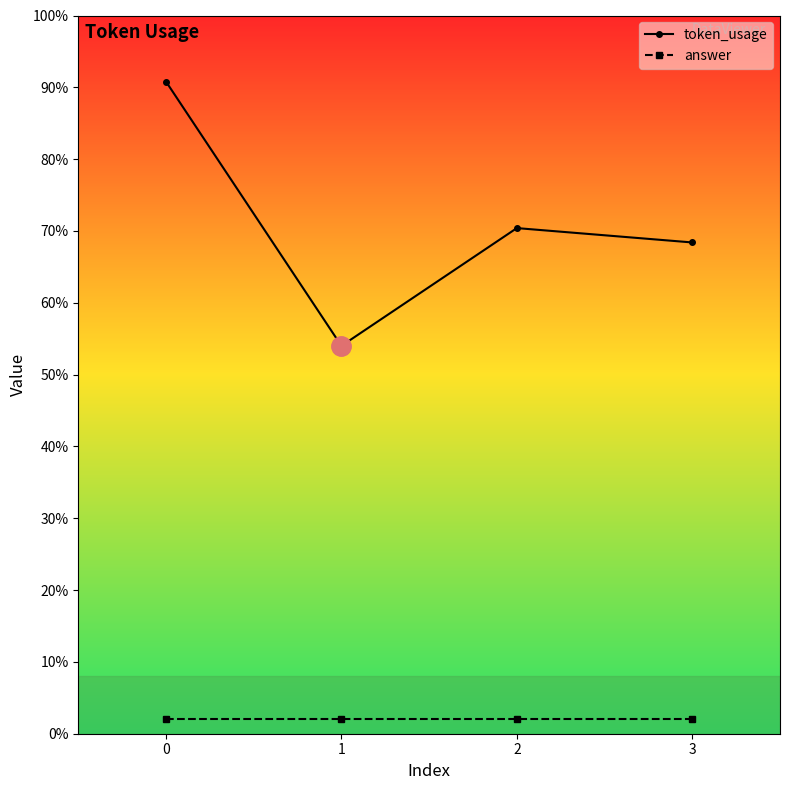

At which category does token_usage reach its first local peak?

2